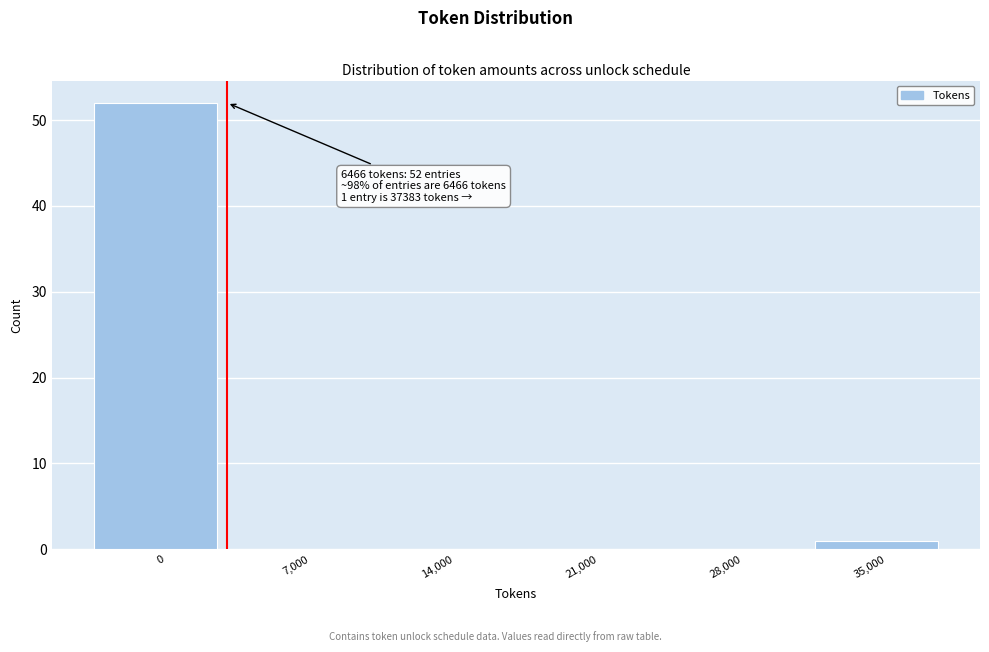

Reading left to right, transcribe all the data shown in this chart.

0=52	7,000=0	14,000=0	21,000=0	28,000=0	35,000=1